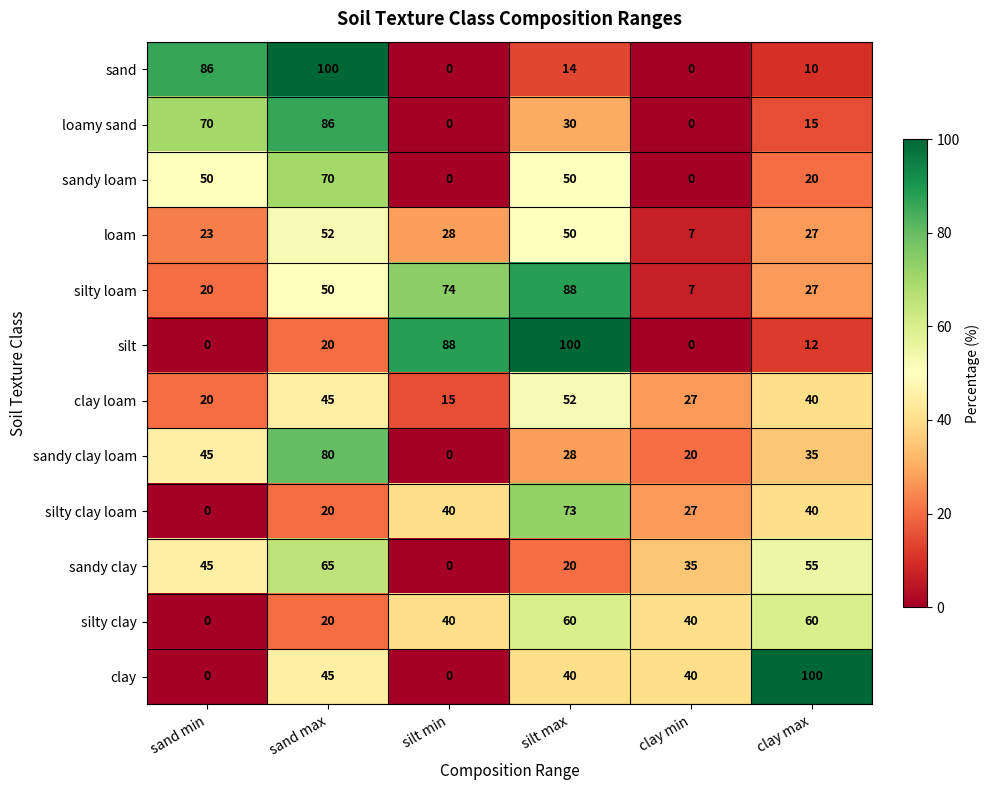

List the labels in order of sandy clay loam value, largest first.

sand max, sand min, clay max, silt max, clay min, silt min